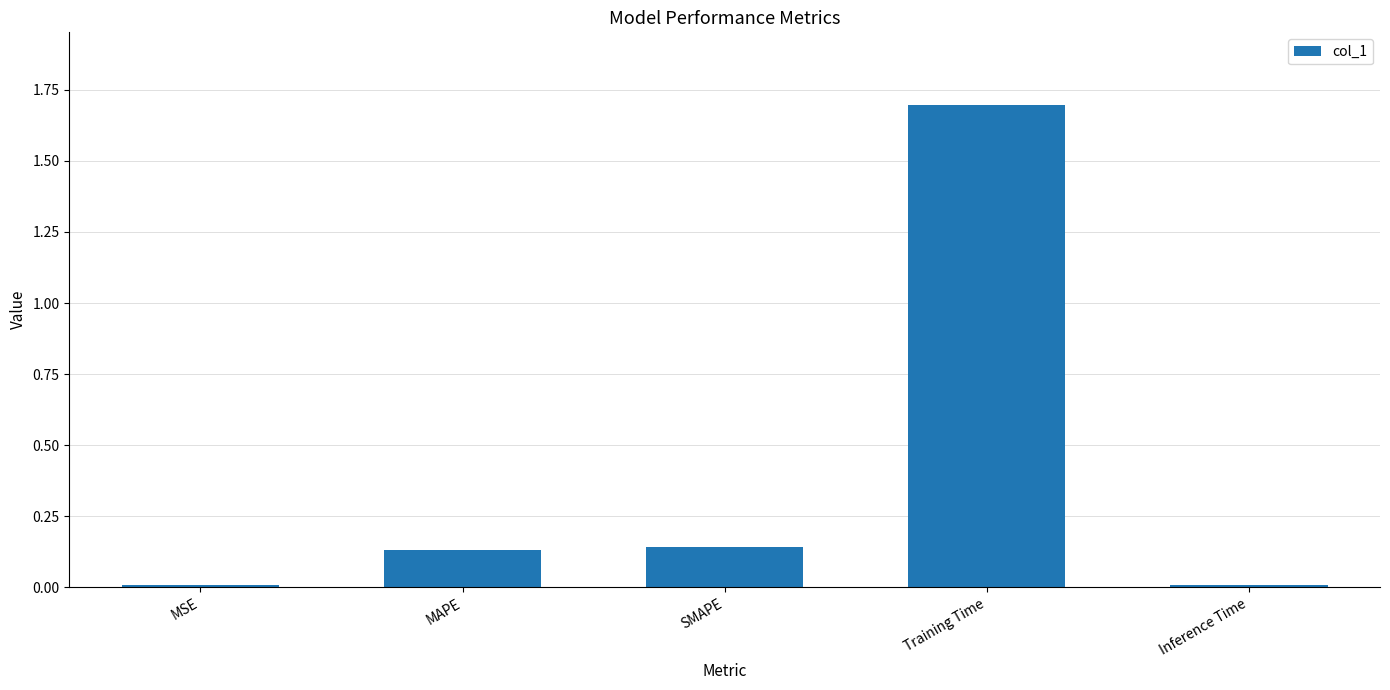

Read the value at Training Time.

1.7